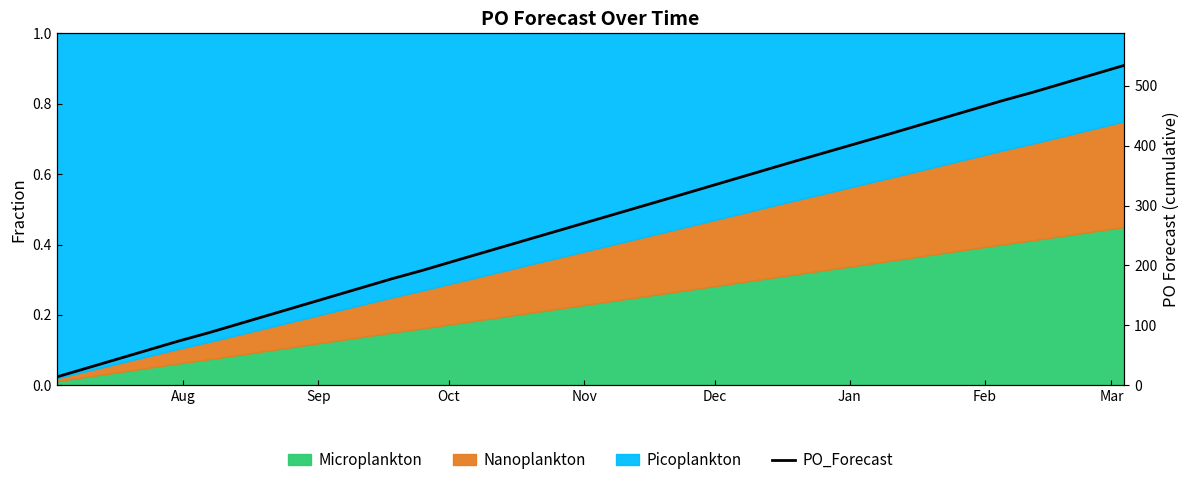

What is the difference between the second highest and minimum values?

505